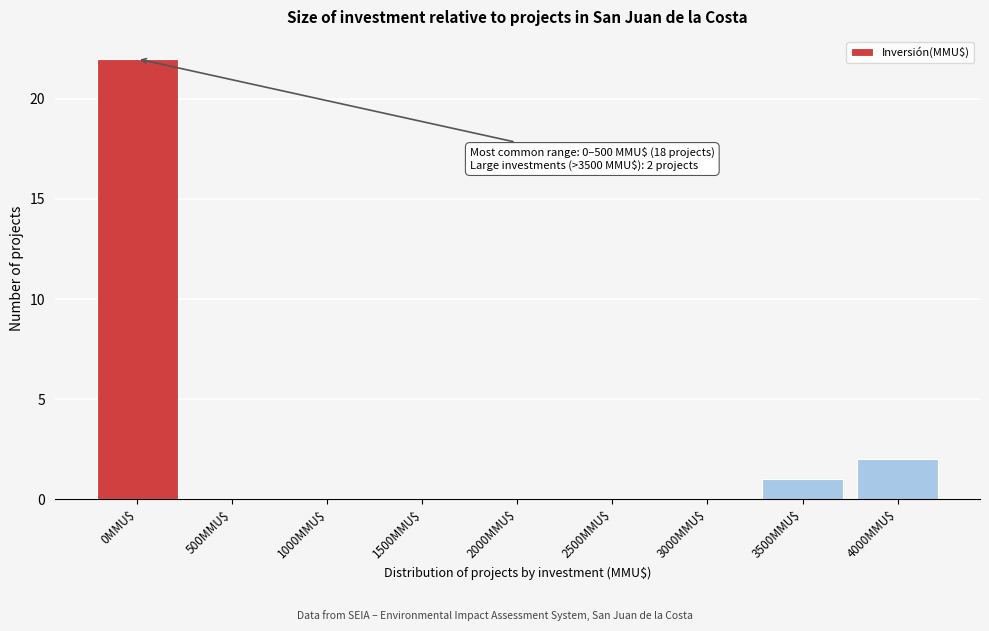

What is the sum of all values?

25